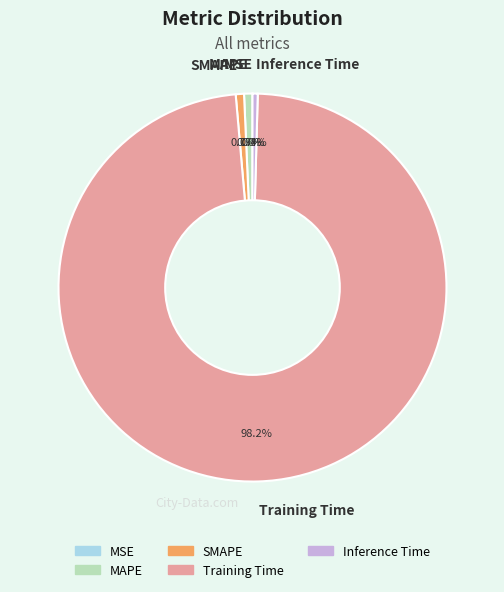

What portion of the pie excludes Inference Time?

99.6%